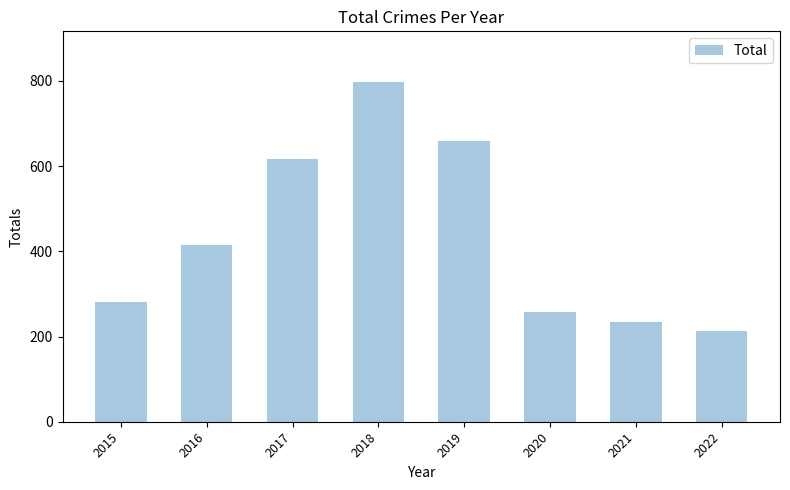

Which has a higher value, 2016 or 2021?

2016